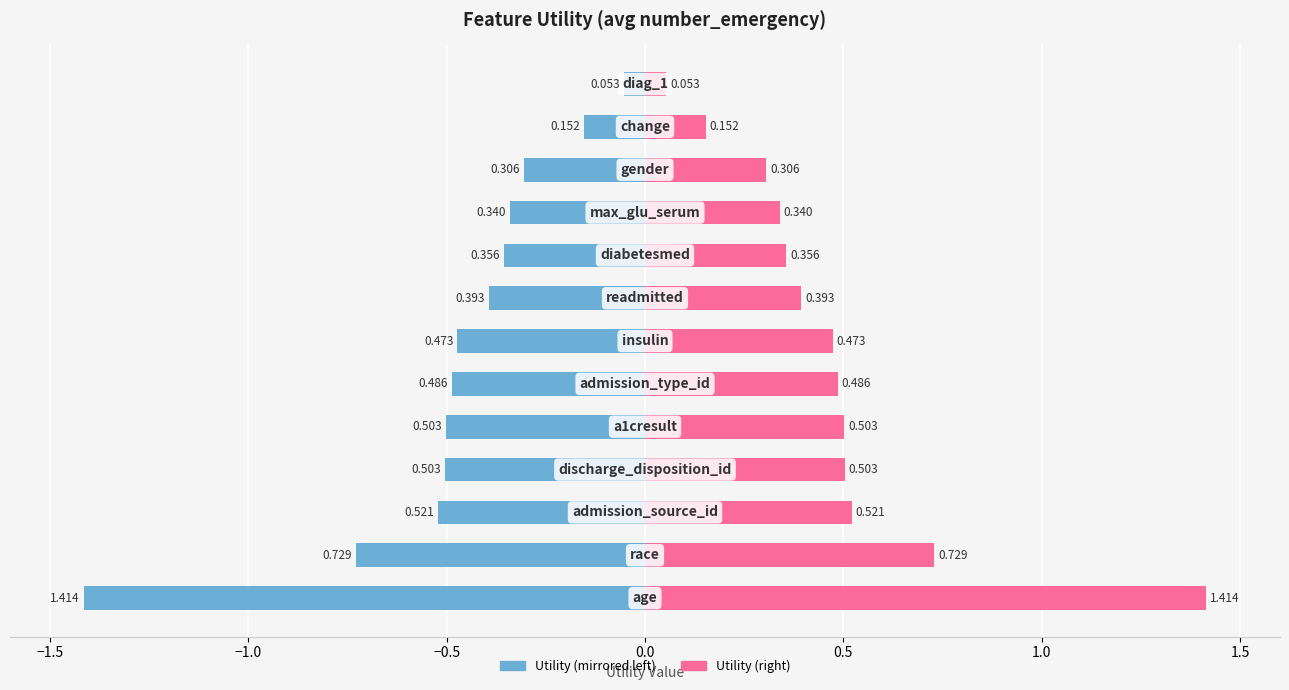

Reading left to right, list all the values displayed in this chart.

Utility (left): -1.4	-0.7	-0.5	-0.5	-0.5	-0.5	-0.5	-0.4	-0.4	-0.3	-0.3	-0.2	-0.1
Utility (right): 1.4	0.7	0.5	0.5	0.5	0.5	0.5	0.4	0.4	0.3	0.3	0.2	0.1